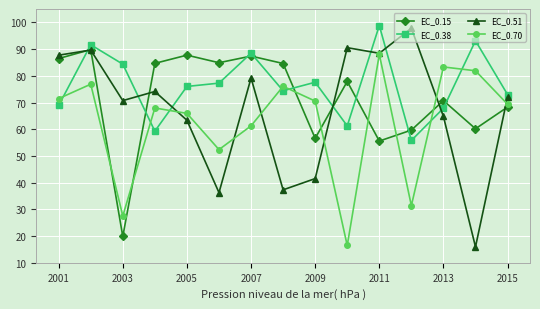

Which series has the largest range (max minus min)?

EC_0.51